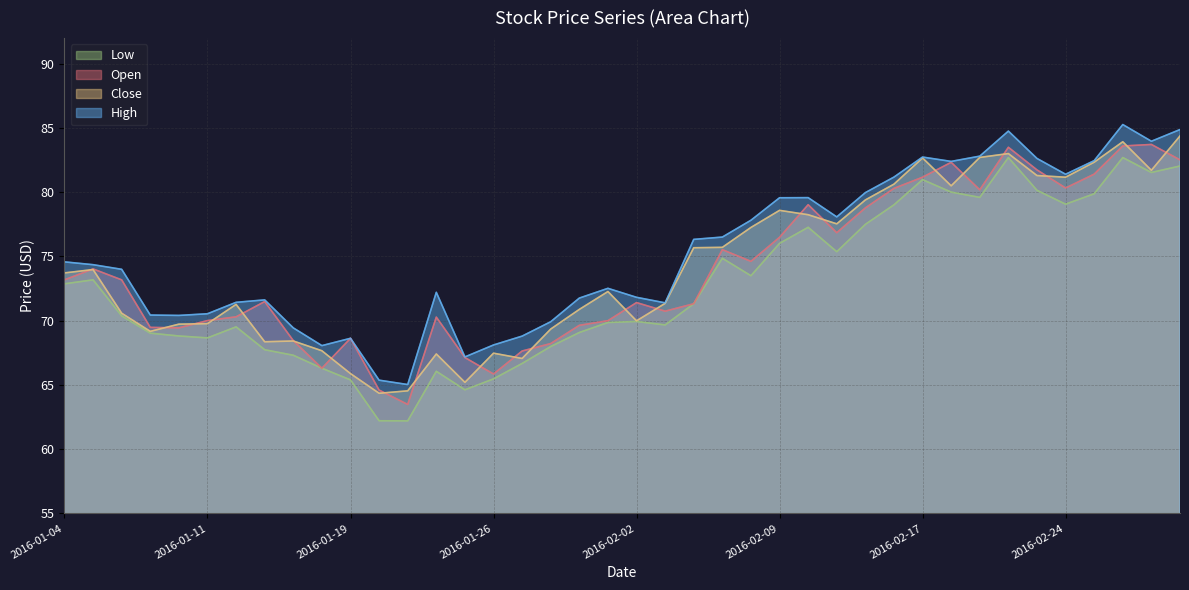

What is the average value of the High series?

75.2